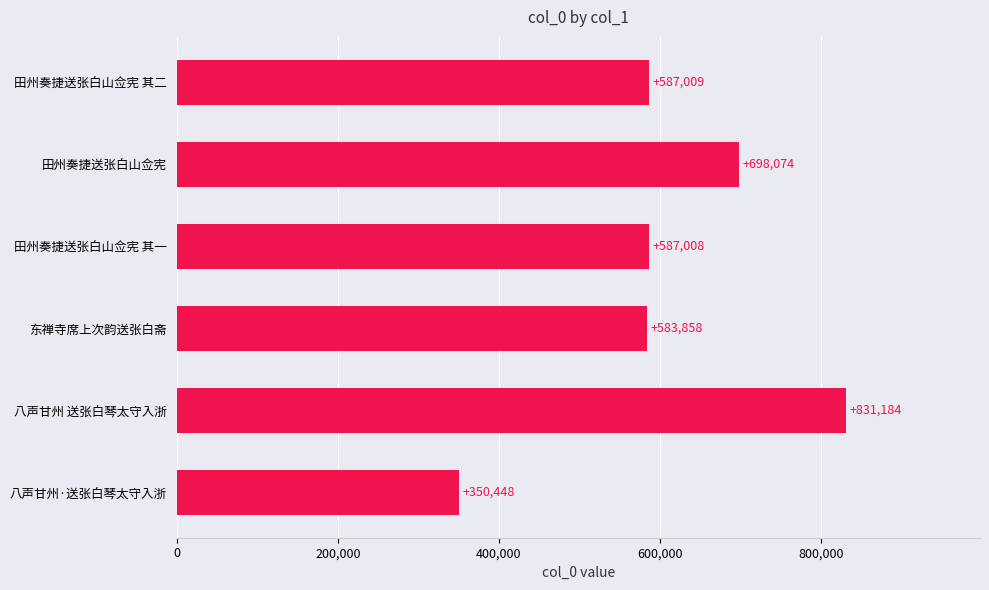

Is it true that the value at 田州奏捷送张白山佥宪 其二 is 587009?

True